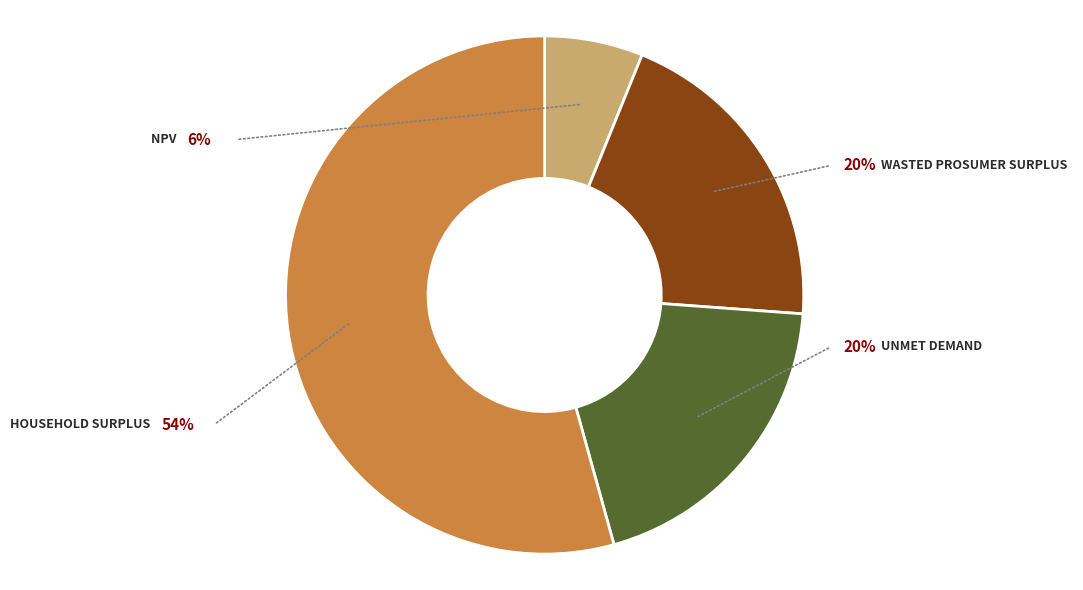

To the nearest percent, what is the difference between the largest and smallest slice percentages?

48%